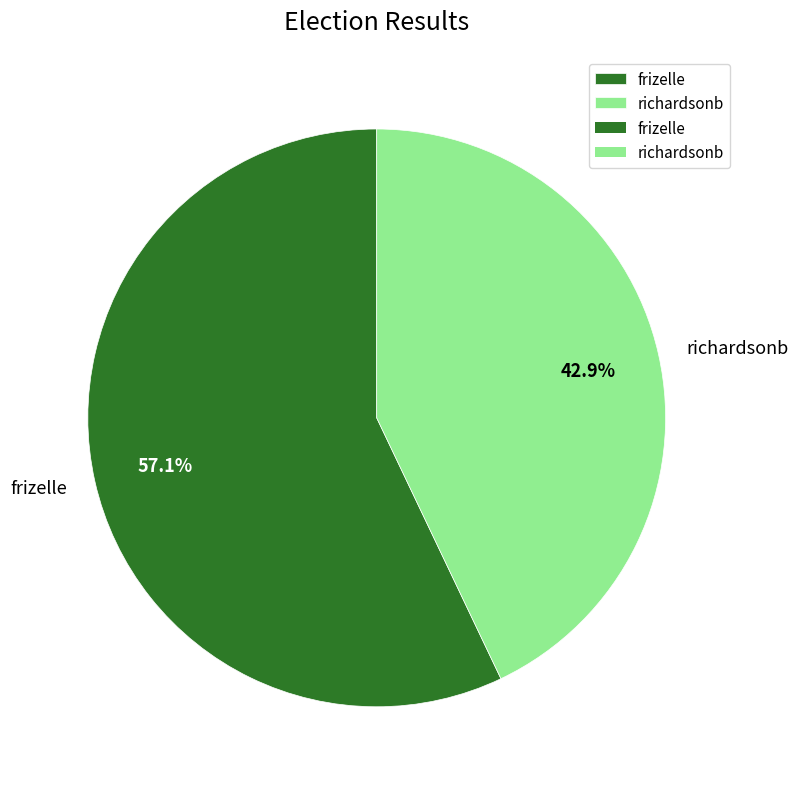

Which category has the smallest portion of the pie?

richardsonb